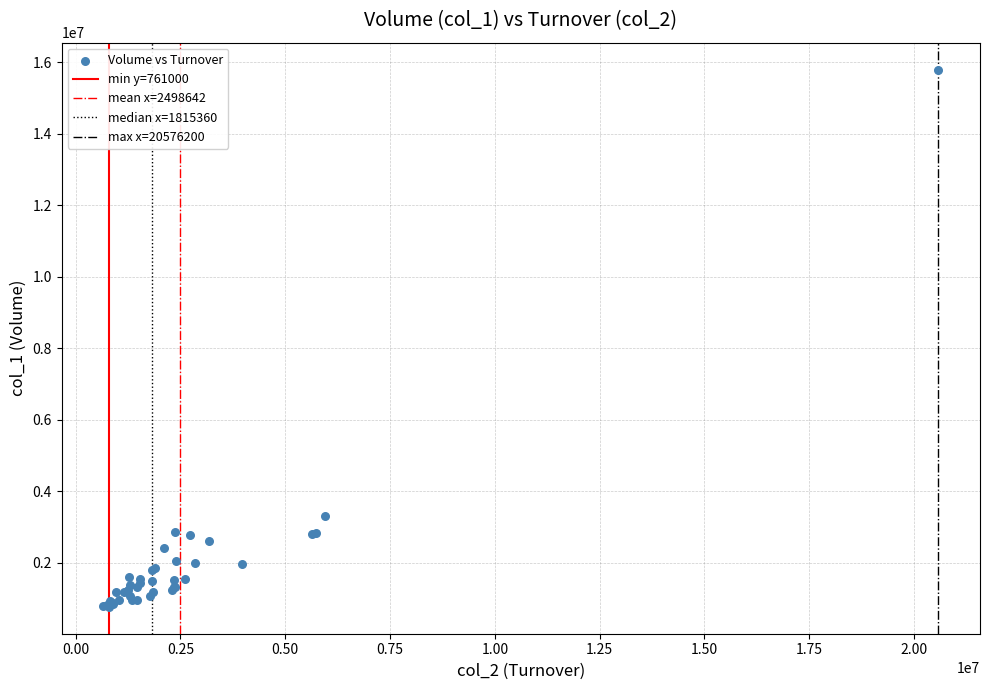

What Y value in the scatter plot is closest to 8277000?

3312000